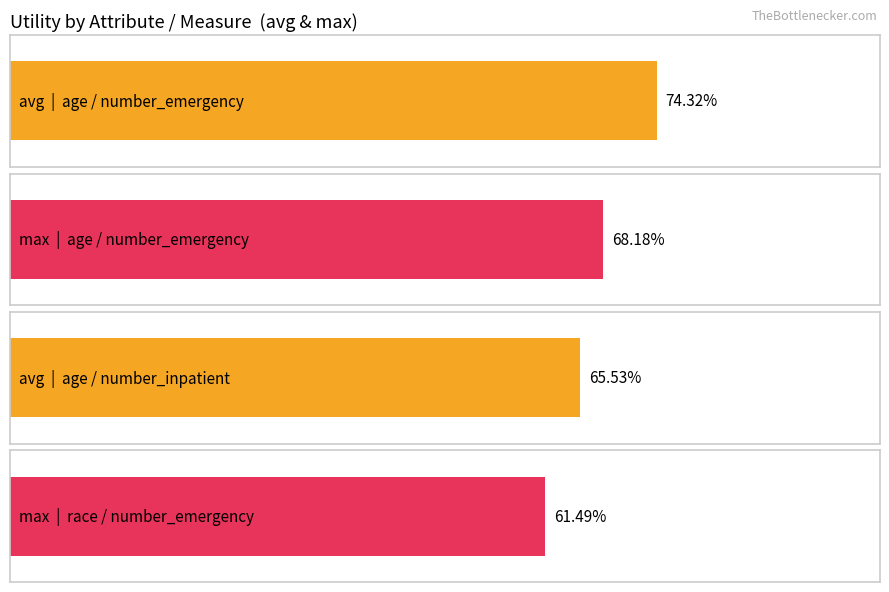

Rank the series at number_emergency from lowest to highest value.

max, avg